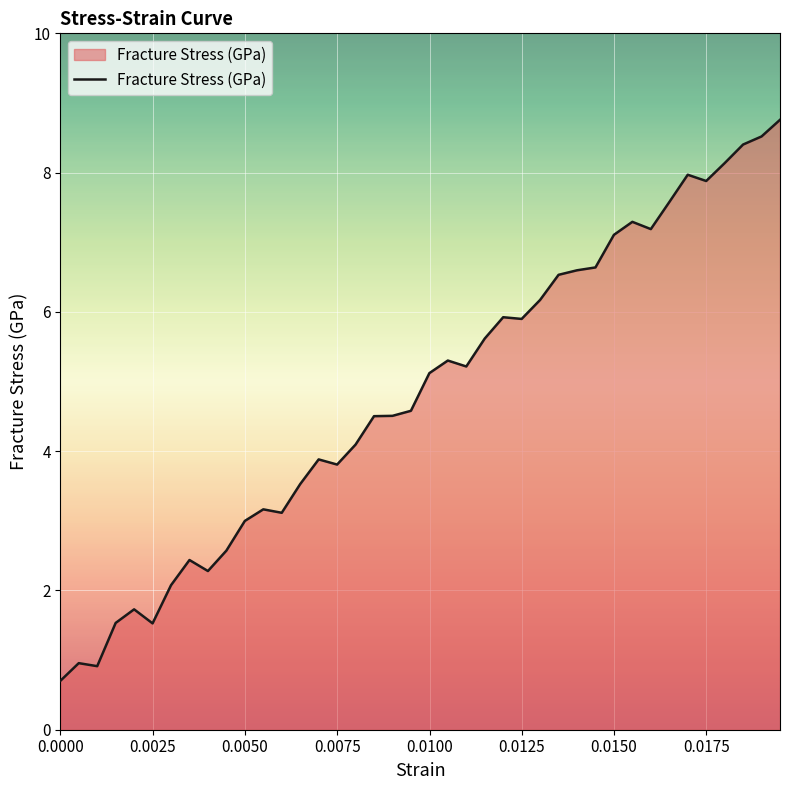

What is the difference between the maximum and minimum values?

8.1